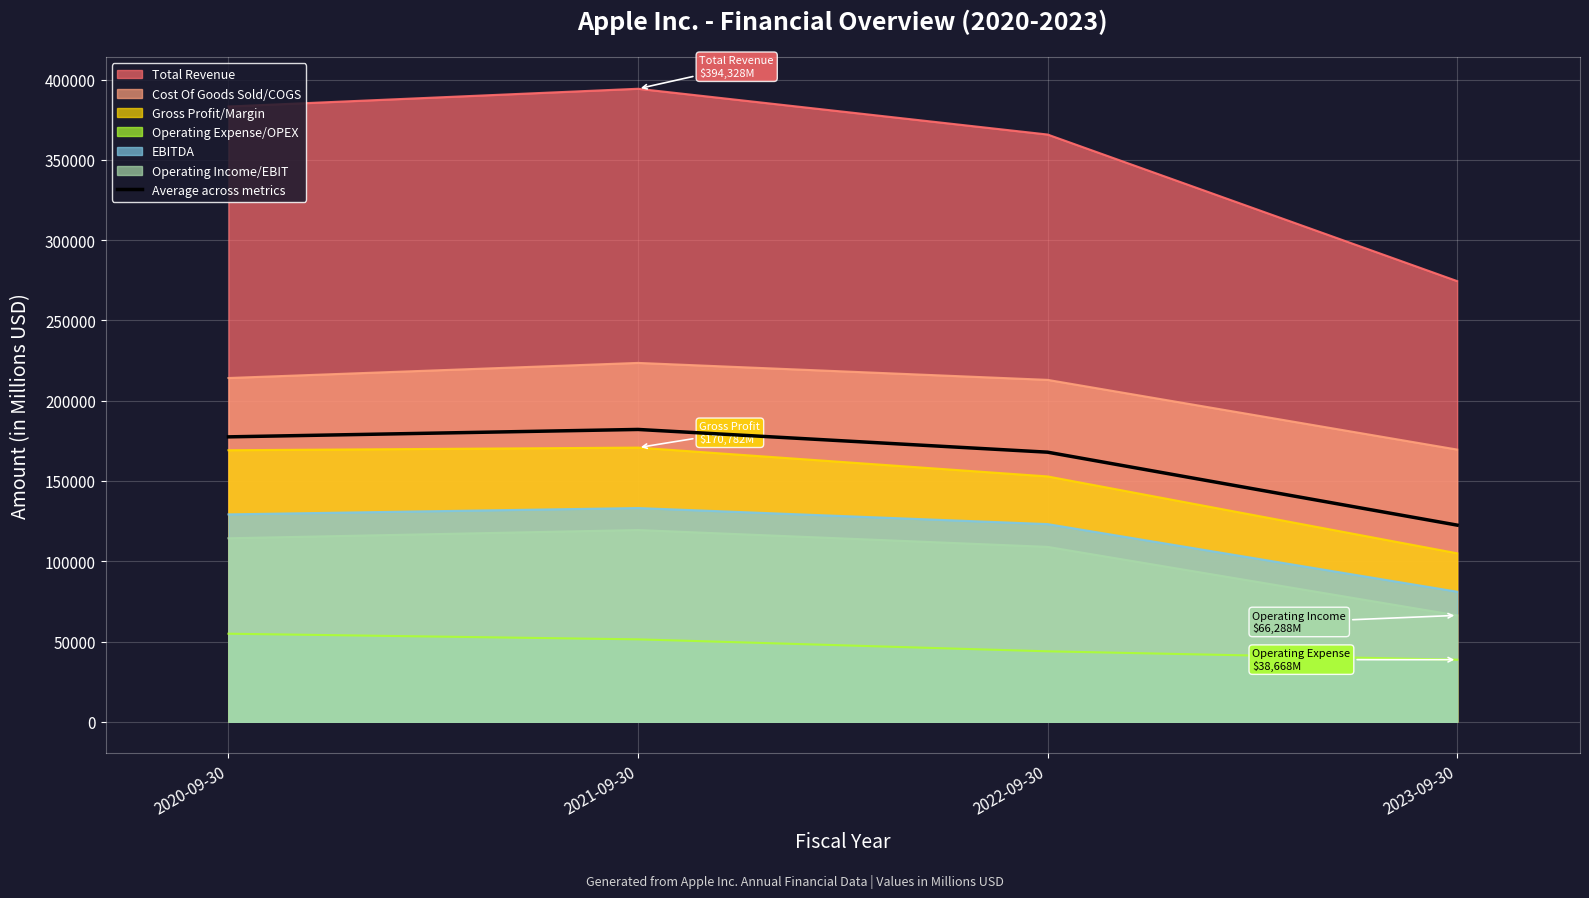

What is the ratio of the value at 2022-09-30 to the value at 2021-09-30?

0.9